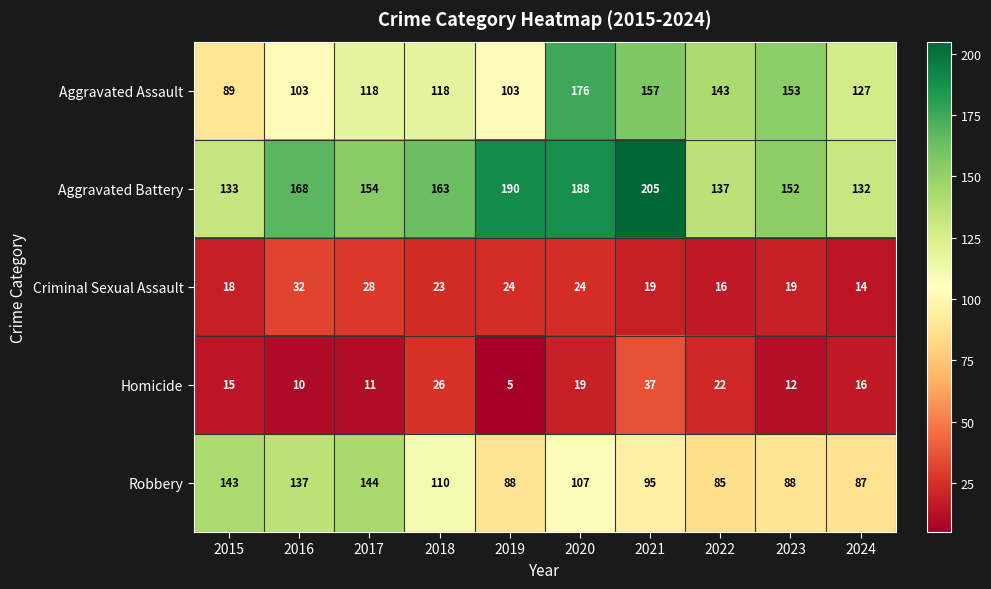

What is the minimum value shown in the chart?

5